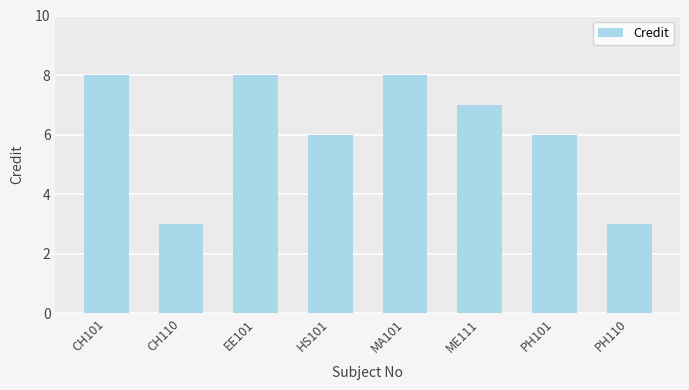

What is the maximum value shown in the chart?

8